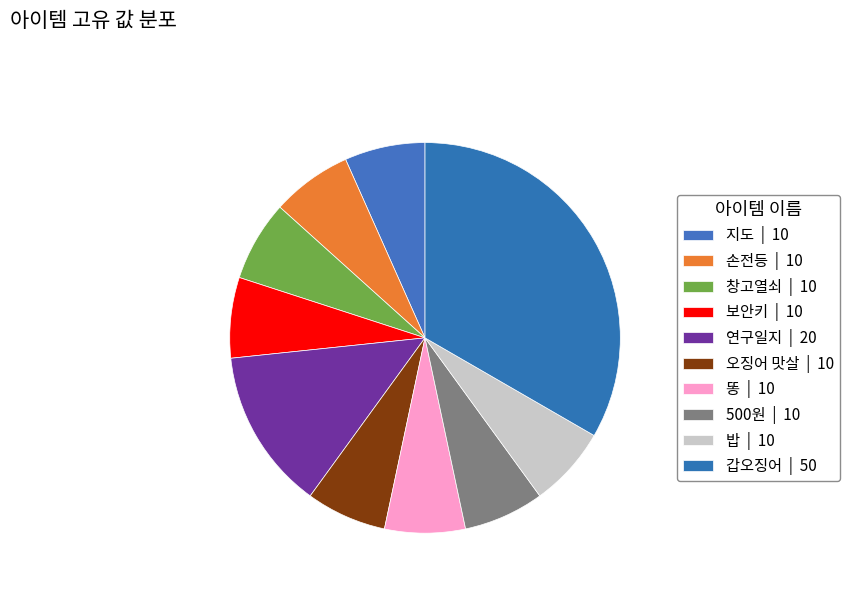

True or false: 연구일지 accounts for 27% of the total.

False